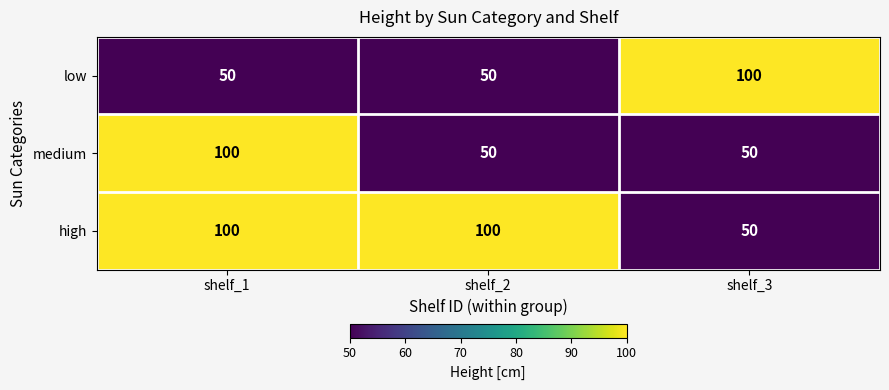

What is the spread (max minus min) of values at shelf_1?

50